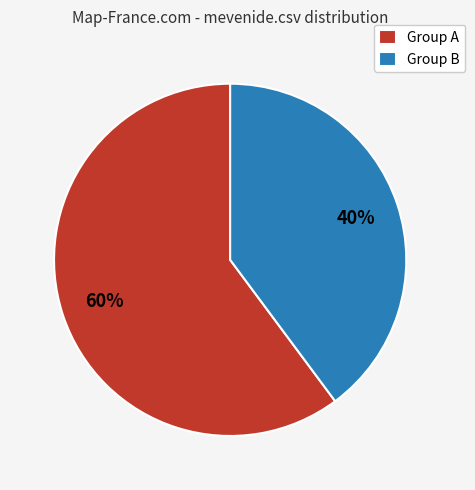

To the nearest percent, what percentage of the pie is Group A?

60%